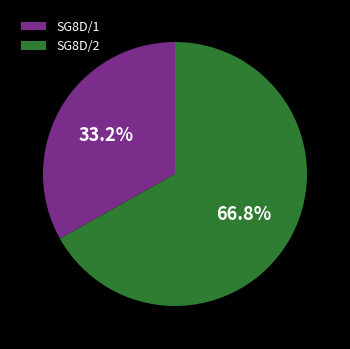

Is there any slice that represents more than half of the pie?

Yes